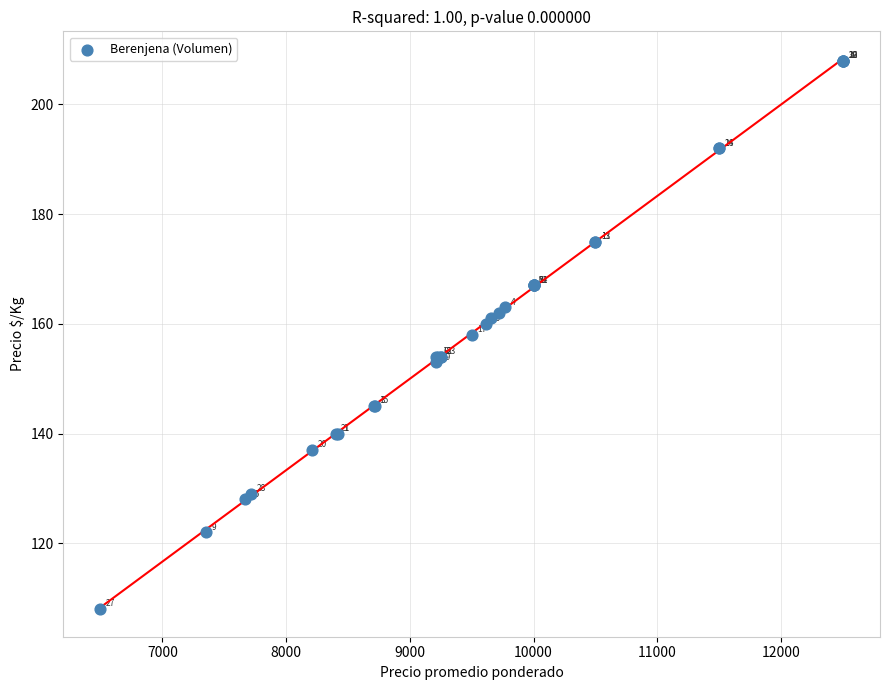

What Y value in the scatter plot is closest to 158?

158